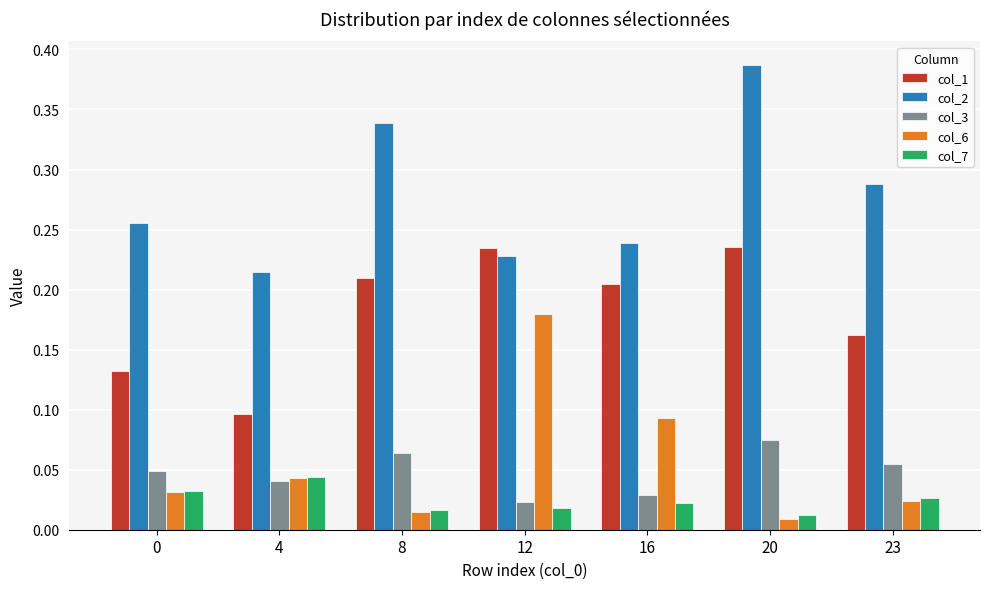

How many bars are there in each group?

5